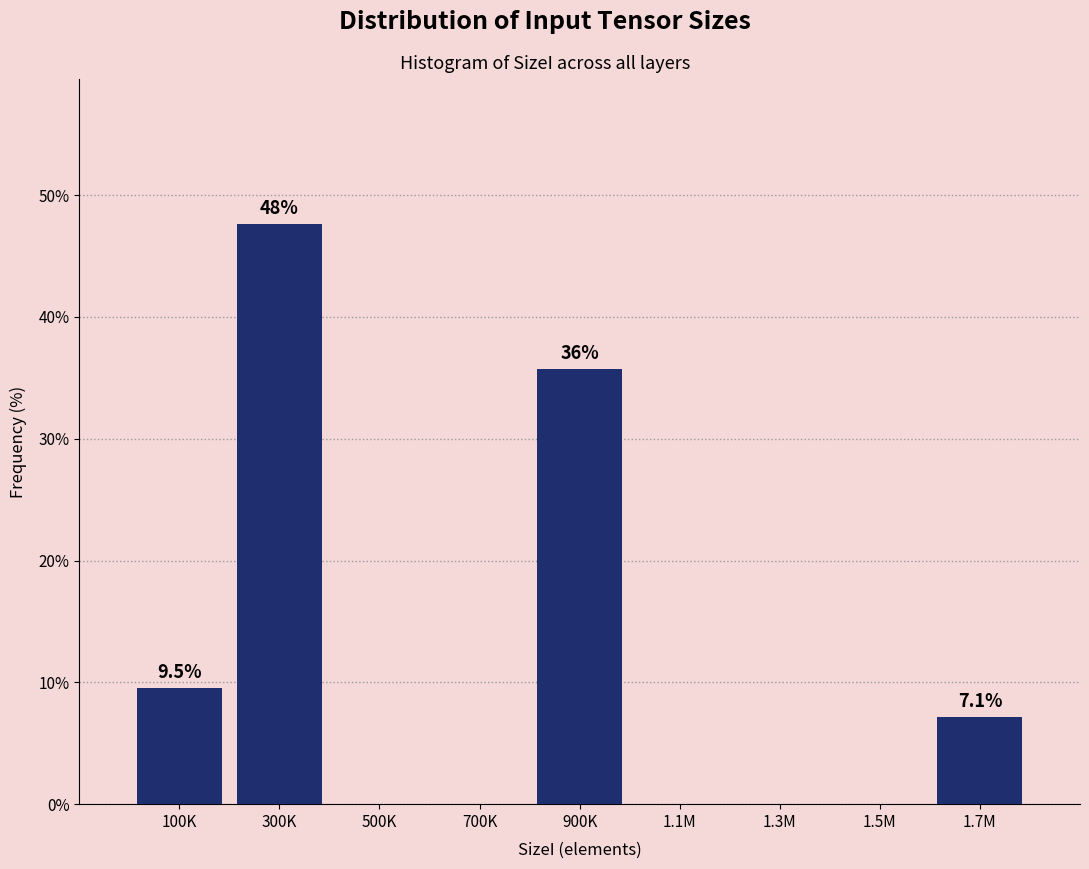

Reading left to right, extract all data points from this chart.

100K=9.5	300K=47.6	500K=0.0	700K=0.0	900K=35.7	1.1M=0.0	1.3M=0.0	1.5M=0.0	1.7M=7.1